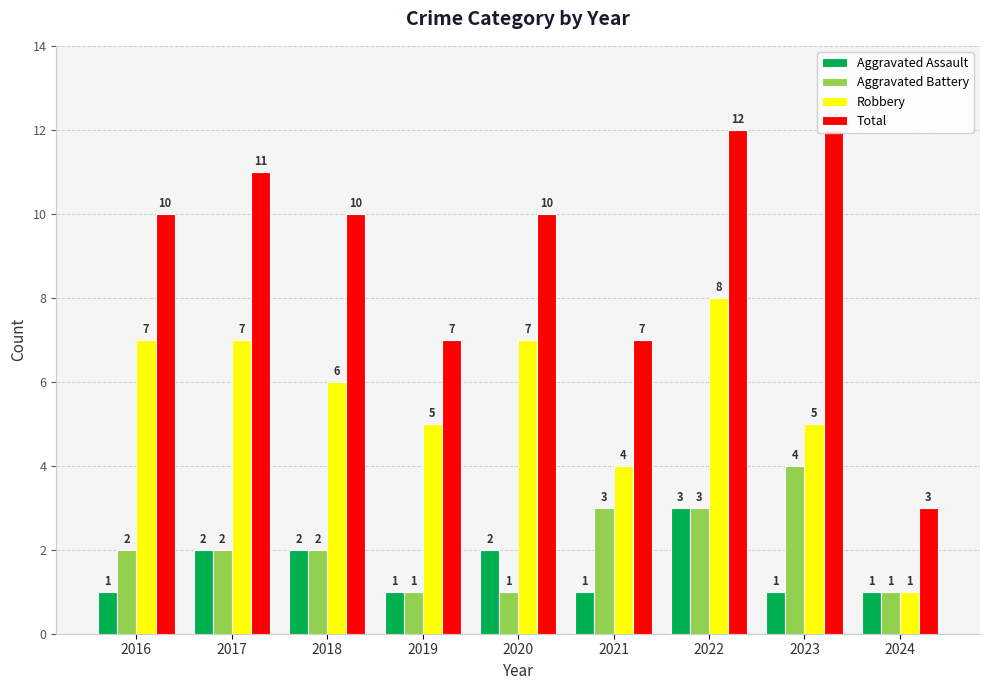

What is the difference between the maximum and second lowest values in the Total series?

5